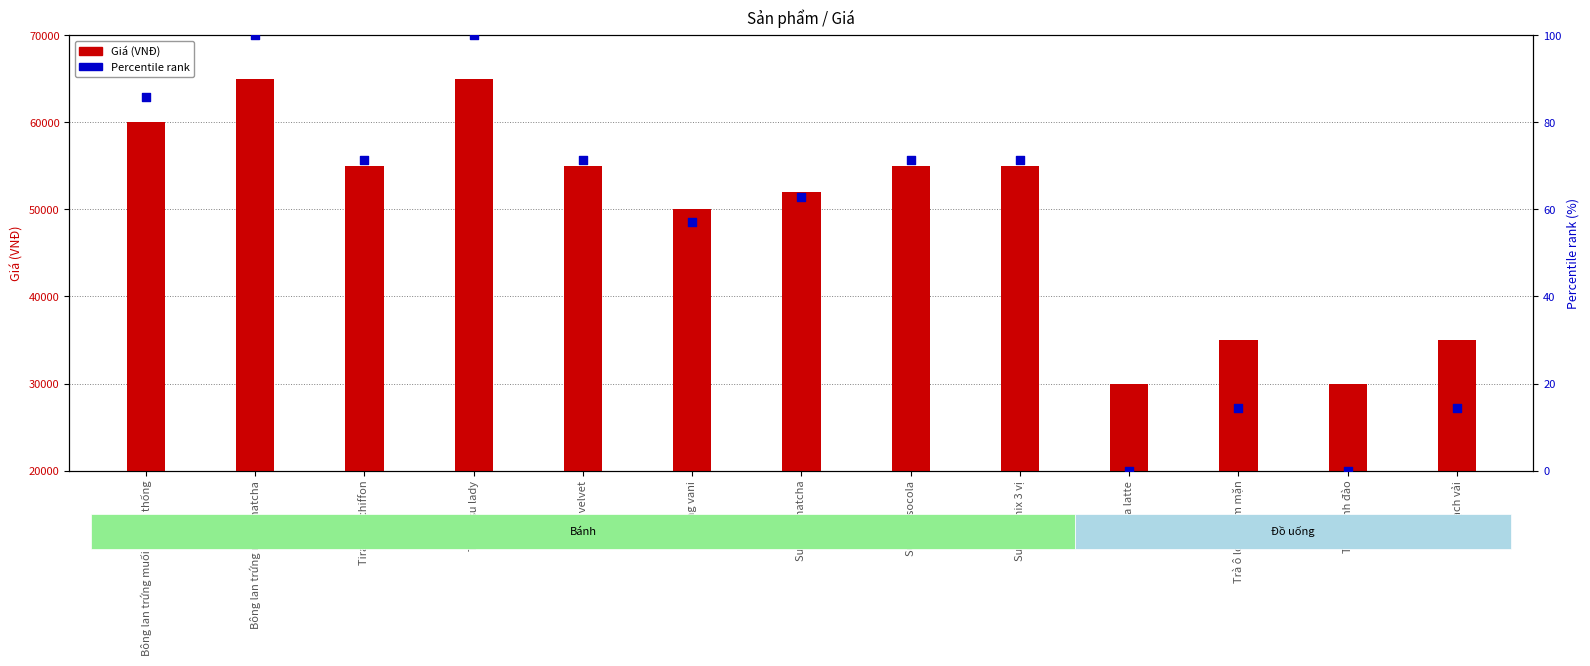

Is the value of Percentile rank (%) at Red velvet greater than the value of Giá (VNĐ) at Trà thanh đào?

No